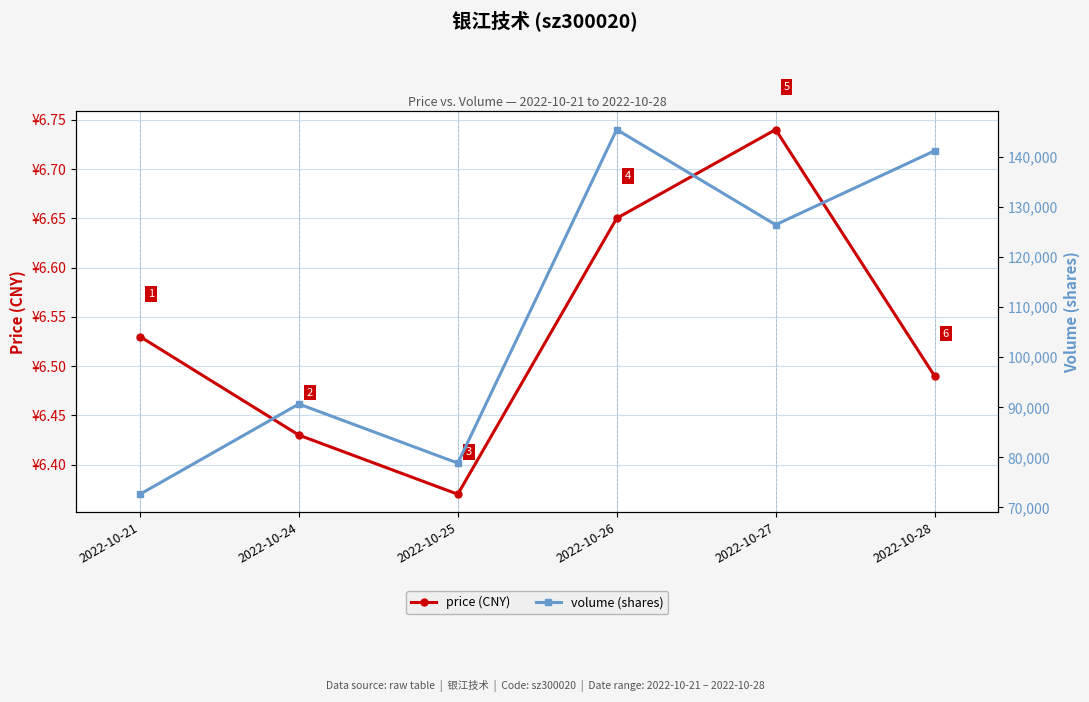

What is the average value of the volume (shares) series?

109228.0